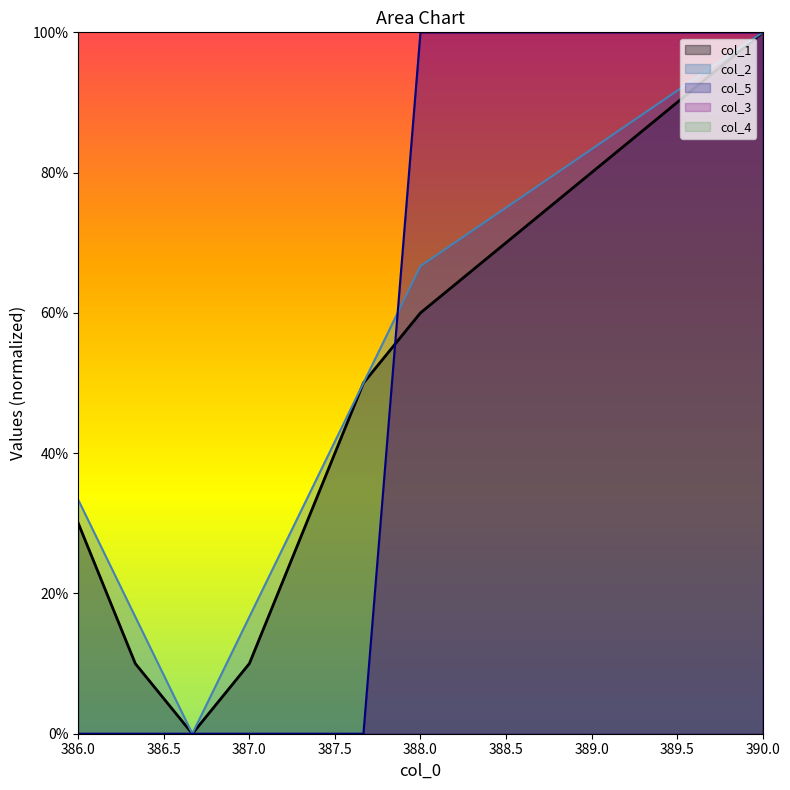

True or false: col_5 has more than 1 points higher than both neighbors.

False